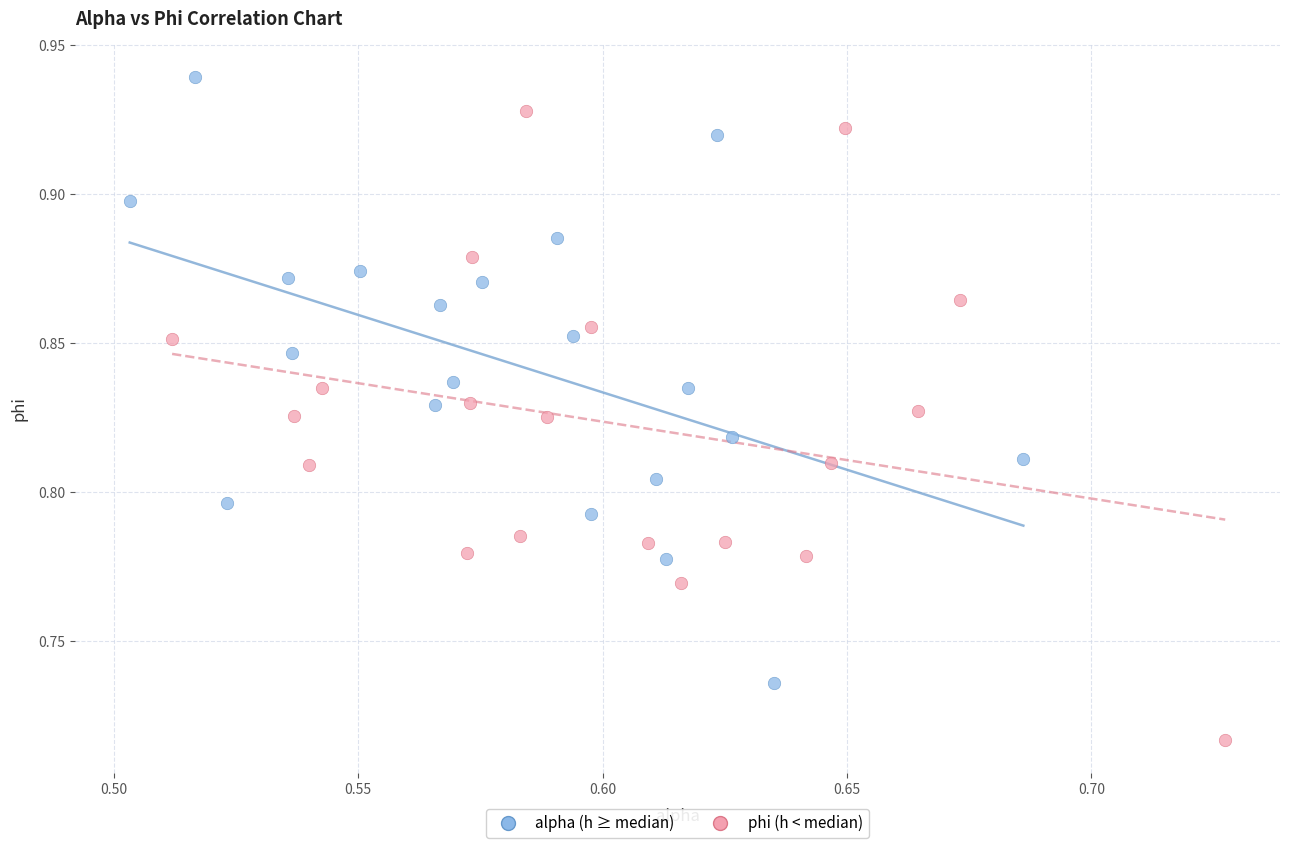

Which series reaches the maximum Y coordinate?

alpha (h ≥ median)